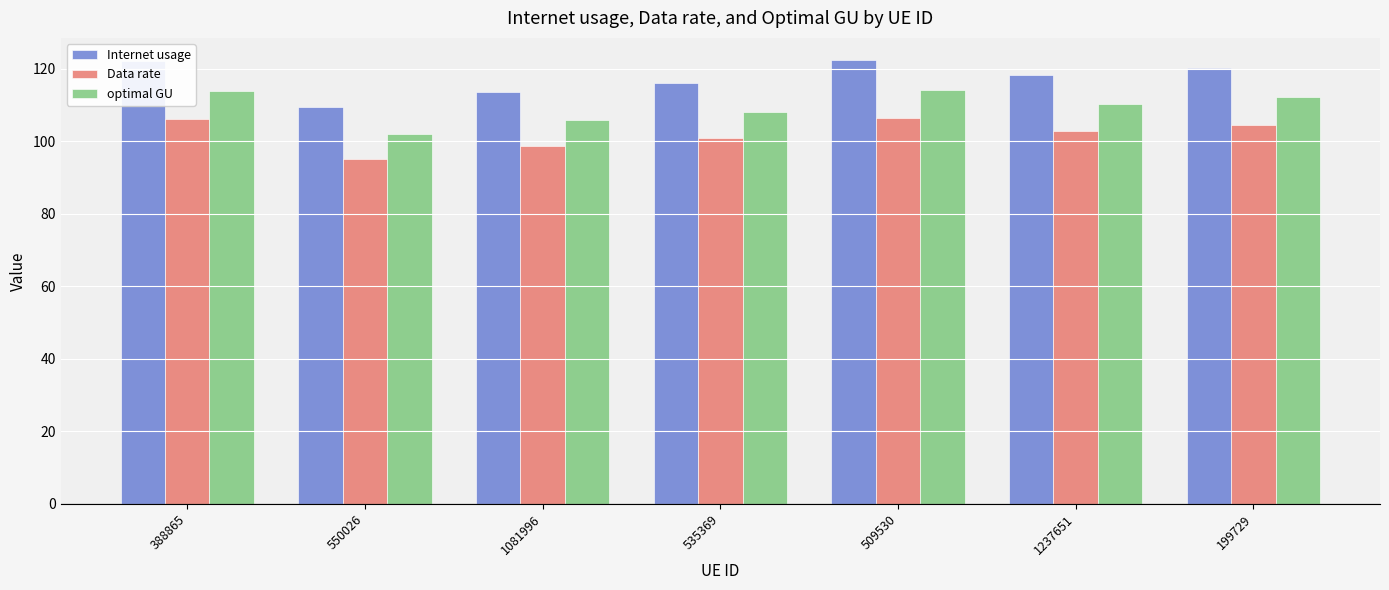

The value of optimal GU at 1237651 is 110.4. True or false?

True